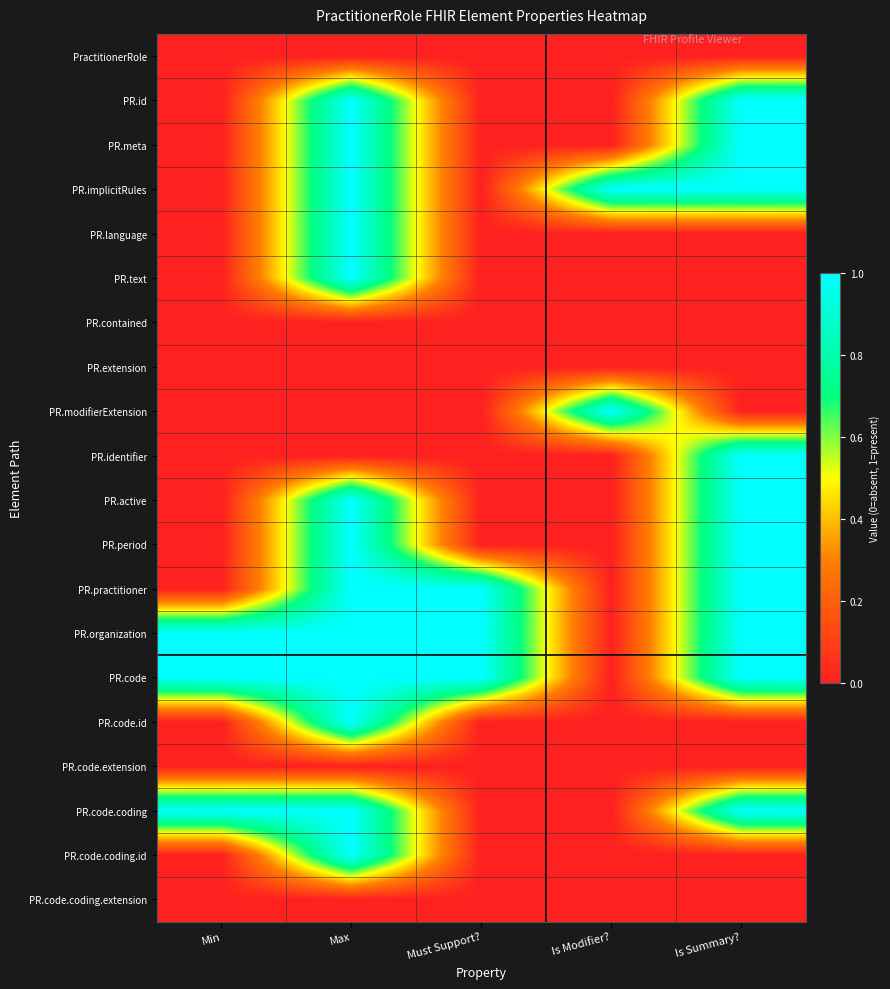

Reading left to right, transcribe all the data shown in this chart.

PractitionerRole: Min=0	Max=0	Must Support?=0	Is Modifier?=0	Is Summary?=0
PR.id: Min=0	Max=1	Must Support?=0	Is Modifier?=0	Is Summary?=1
PR.meta: Min=0	Max=1	Must Support?=0	Is Modifier?=0	Is Summary?=1
PR.implicitRules: Min=0	Max=1	Must Support?=0	Is Modifier?=1	Is Summary?=1
PR.language: Min=0	Max=1	Must Support?=0	Is Modifier?=0	Is Summary?=0
PR.text: Min=0	Max=1	Must Support?=0	Is Modifier?=0	Is Summary?=0
PR.contained: Min=0	Max=0	Must Support?=0	Is Modifier?=0	Is Summary?=0
PR.extension: Min=0	Max=0	Must Support?=0	Is Modifier?=0	Is Summary?=0
PR.modifierExtension: Min=0	Max=0	Must Support?=0	Is Modifier?=1	Is Summary?=0
PR.identifier: Min=0	Max=0	Must Support?=0	Is Modifier?=0	Is Summary?=1
PR.active: Min=0	Max=1	Must Support?=0	Is Modifier?=0	Is Summary?=1
PR.period: Min=0	Max=1	Must Support?=0	Is Modifier?=0	Is Summary?=1
PR.practitioner: Min=0	Max=1	Must Support?=1	Is Modifier?=0	Is Summary?=1
PR.organization: Min=1	Max=1	Must Support?=1	Is Modifier?=0	Is Summary?=1
PR.code: Min=1	Max=1	Must Support?=1	Is Modifier?=0	Is Summary?=1
PR.code.id: Min=0	Max=1	Must Support?=0	Is Modifier?=0	Is Summary?=0
PR.code.extension: Min=0	Max=0	Must Support?=0	Is Modifier?=0	Is Summary?=0
PR.code.coding: Min=1	Max=1	Must Support?=0	Is Modifier?=0	Is Summary?=1
PR.code.coding.id: Min=0	Max=1	Must Support?=0	Is Modifier?=0	Is Summary?=0
PR.code.coding.extension: Min=0	Max=0	Must Support?=0	Is Modifier?=0	Is Summary?=0